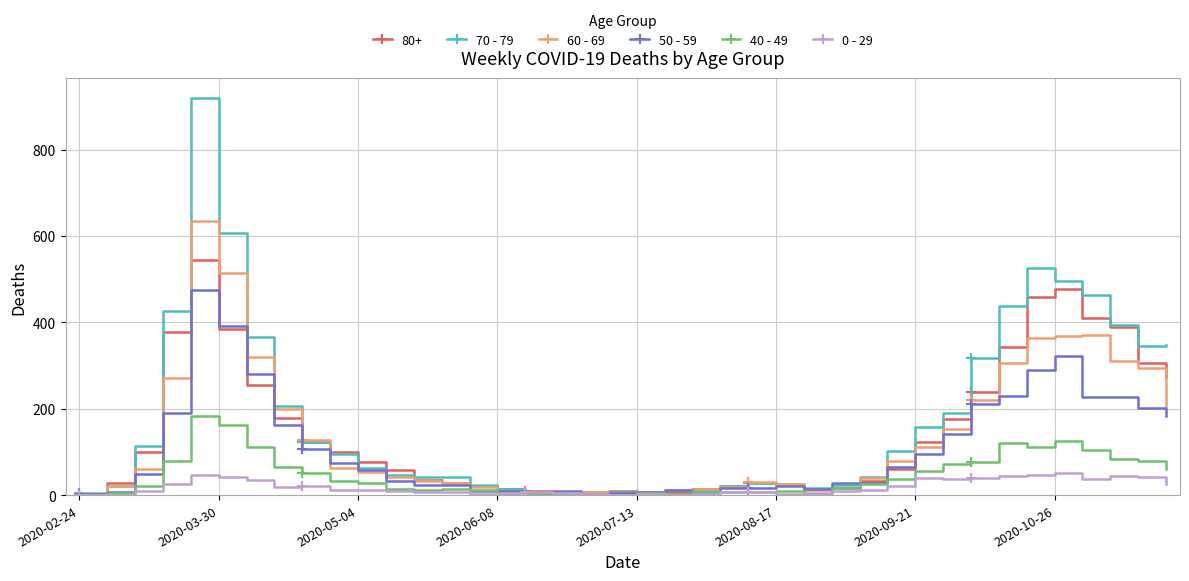

What is the sum of all 70 - 79 values?

7107